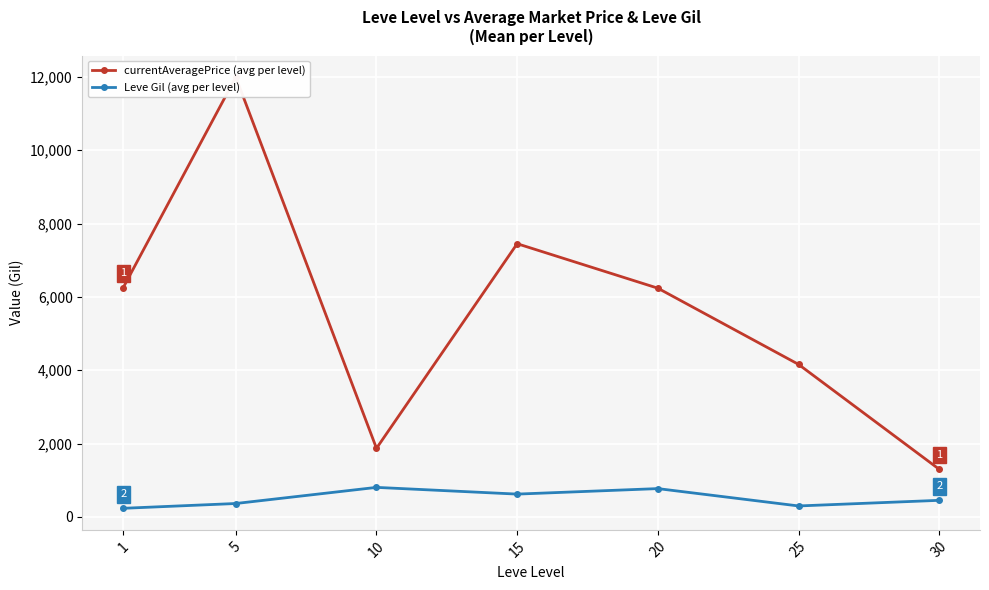

How many lines are shown in the chart?

2